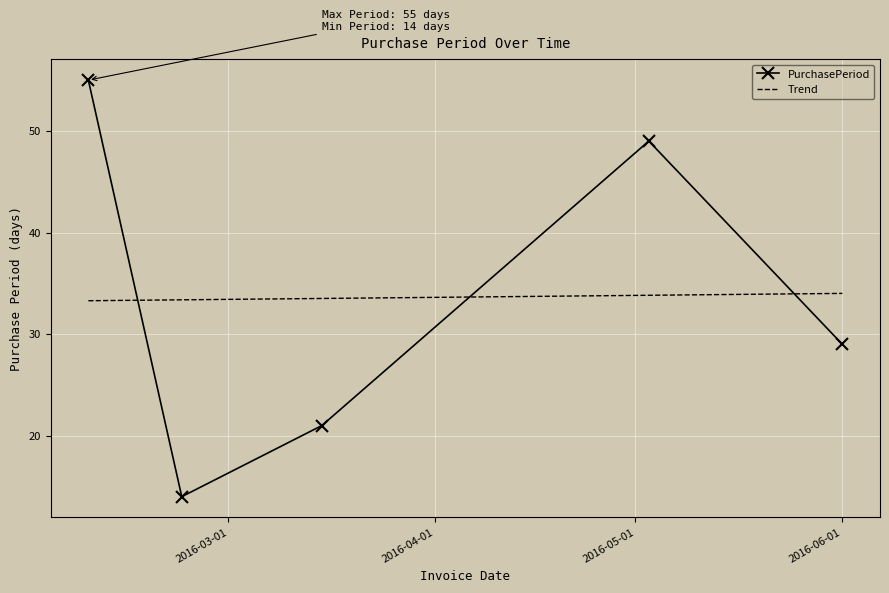

Is this an area chart (filled region under the line)?

No